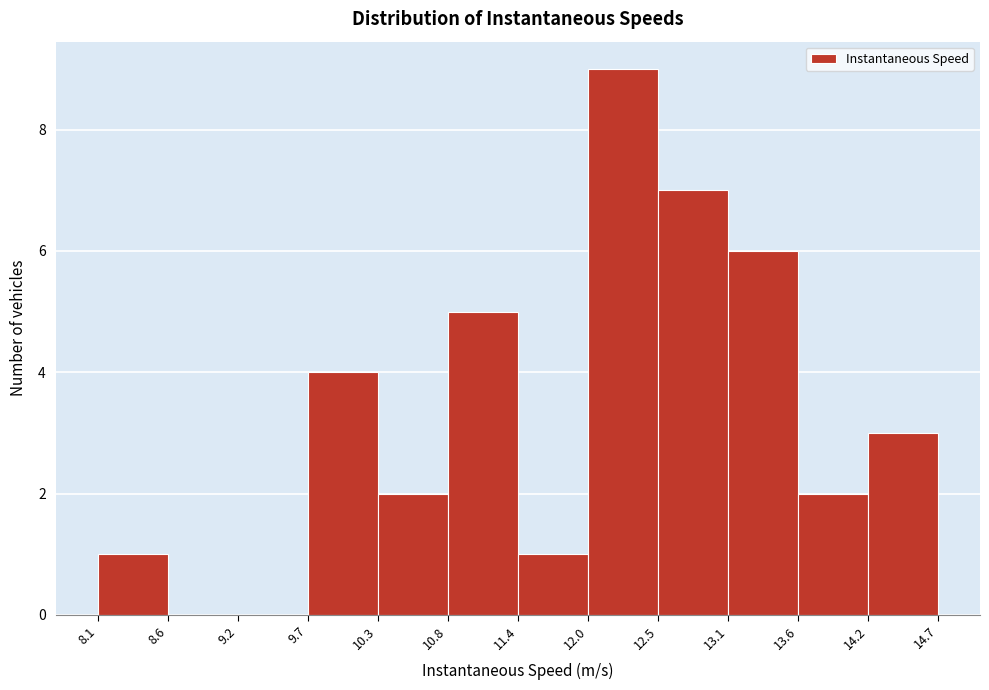

What is the height of the bar covering 14.2 to 14.7 on the x-axis? The values are not printed on the chart, so give them approximately, as read against the axis.

3